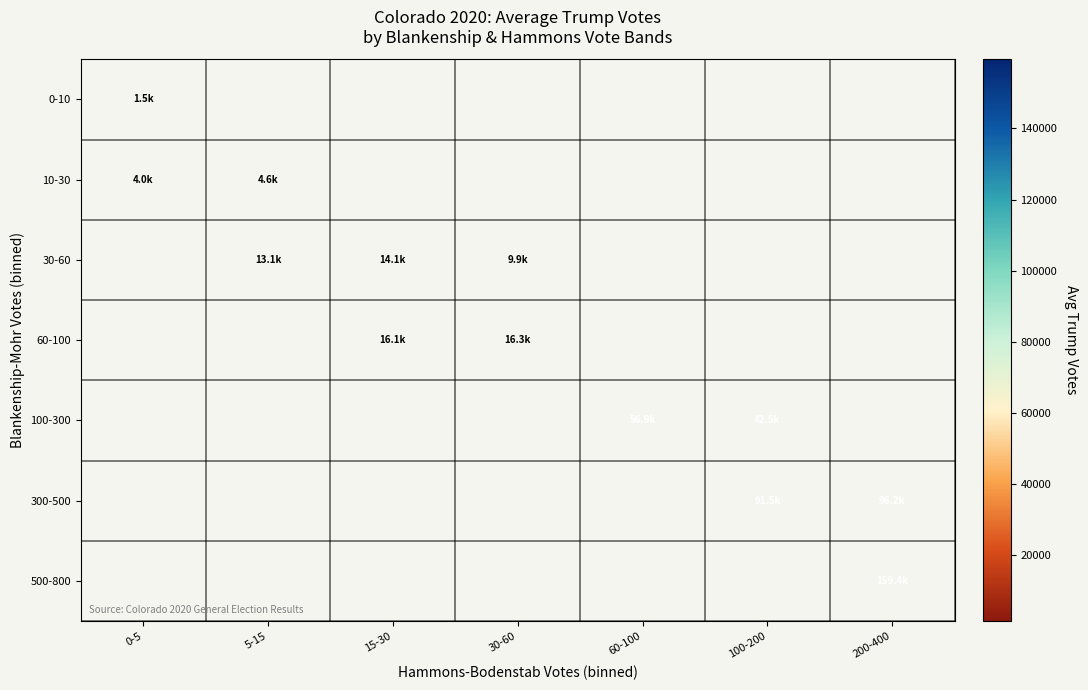

How many categories are shown in the chart?

7